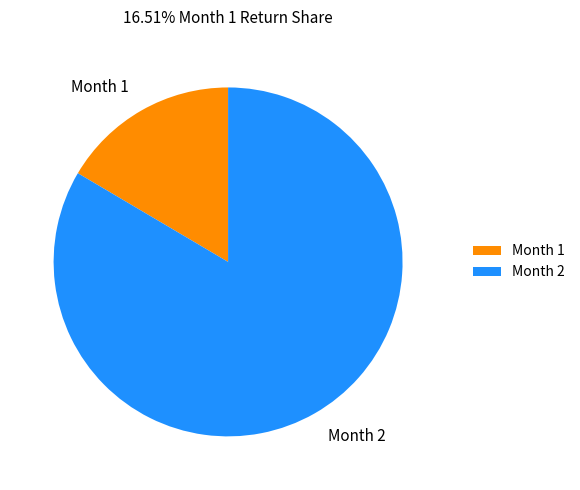

The Month 1 slice represents 17% of the pie. True or false?

True